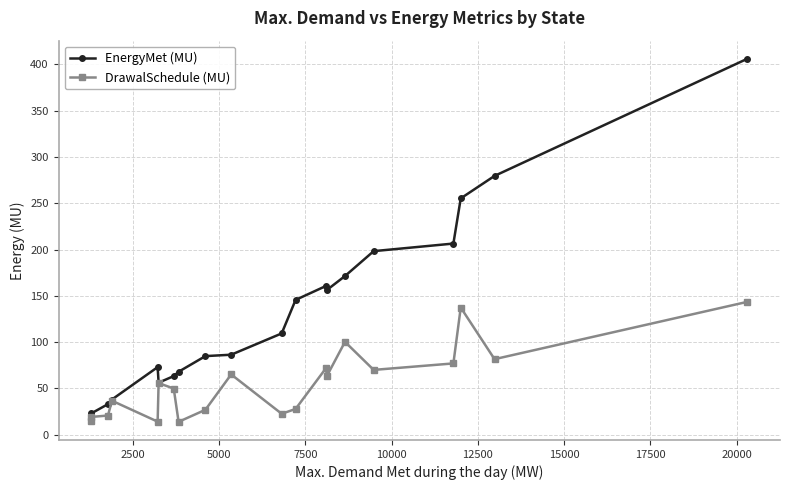

List the series in order of their overall mean, lowest first.

DrawalSchedule (MU), EnergyMet (MU)